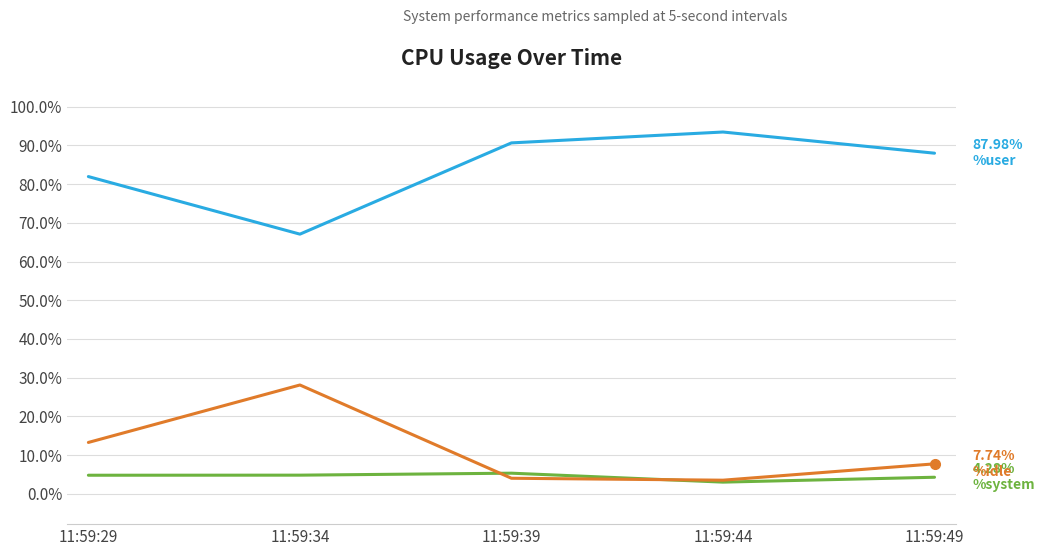

What is the difference between the highest and lowest values at 11:59:29?

77.1